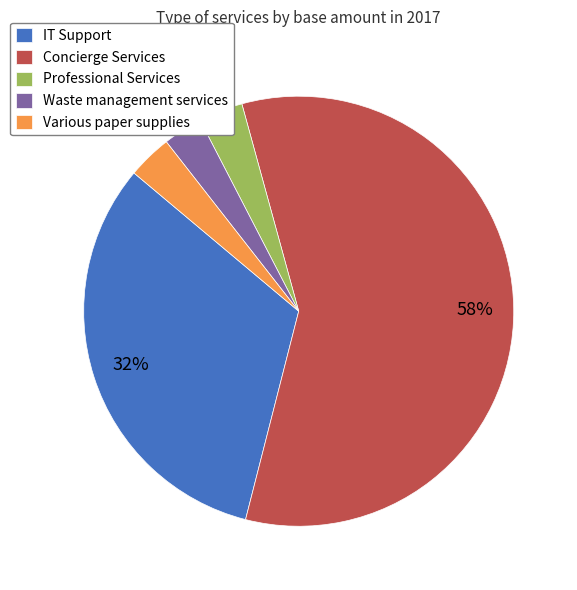

Between IT Support and Concierge Services, which is larger?

Concierge Services